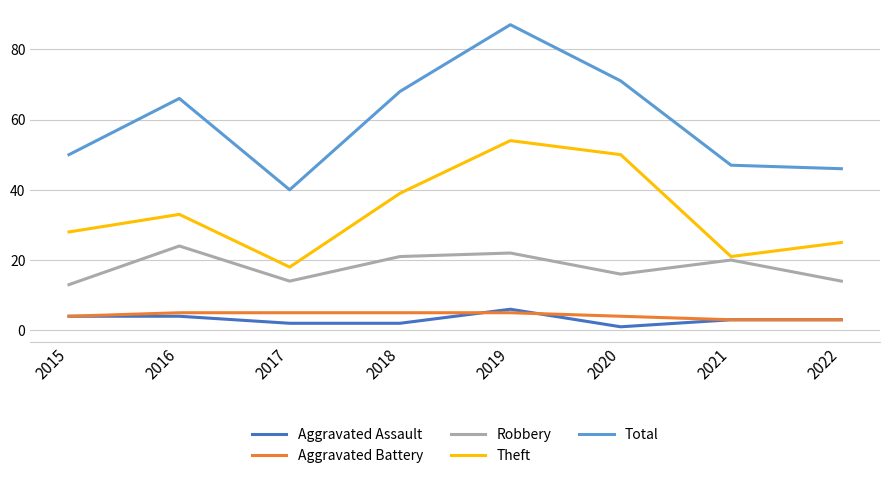

Is it true that Aggravated Battery equals 4 at 2015?

True